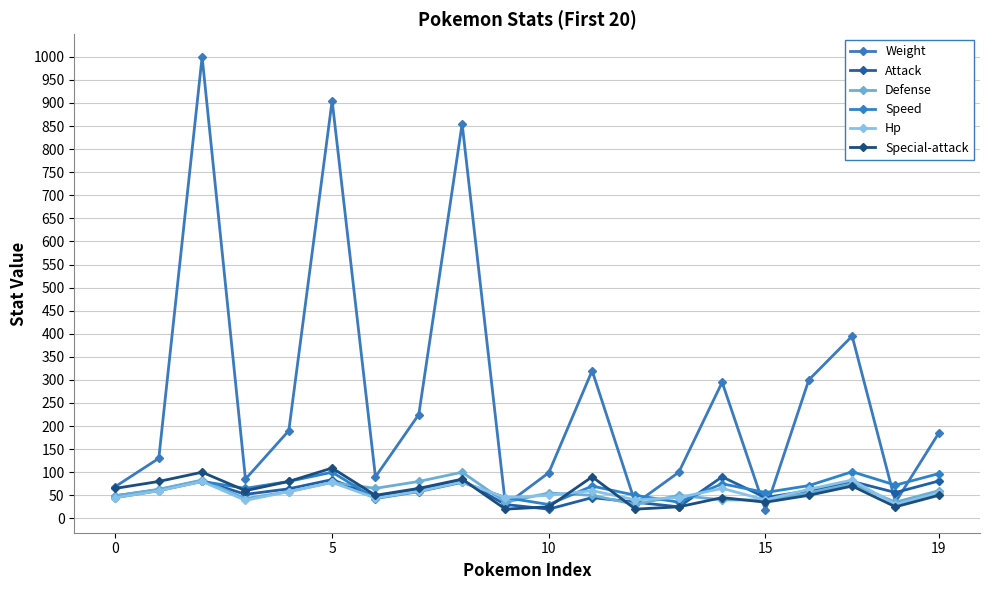

How many lines are shown in the chart?

6